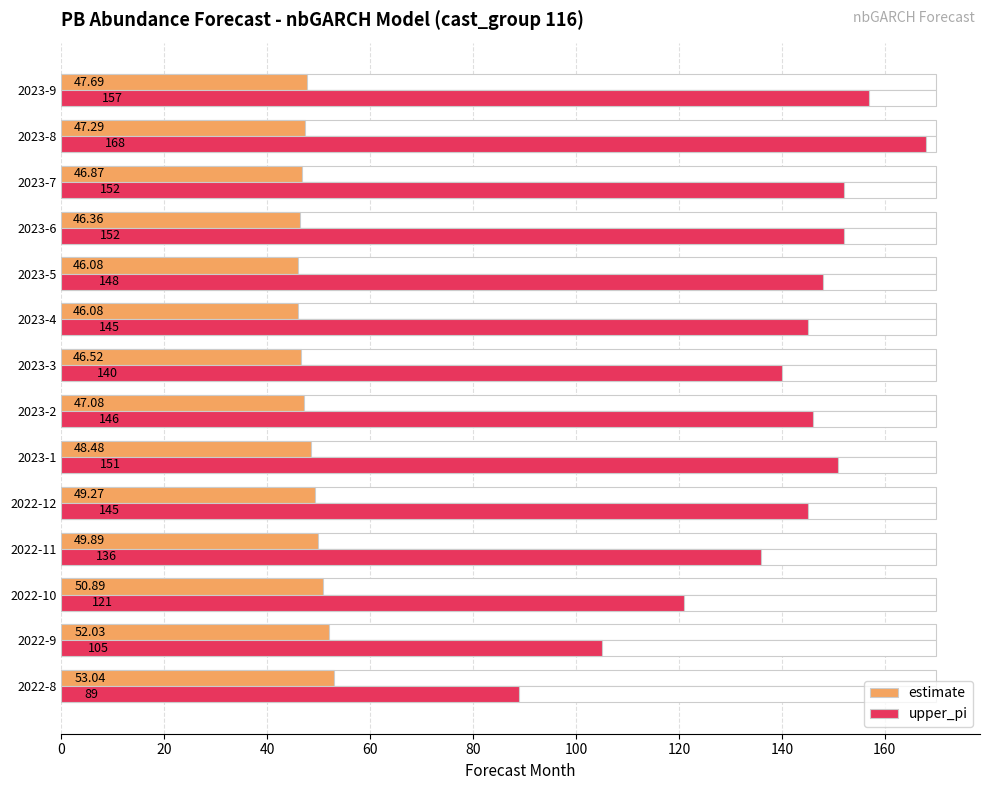

What is the sum of all upper_pi values?

1955.0